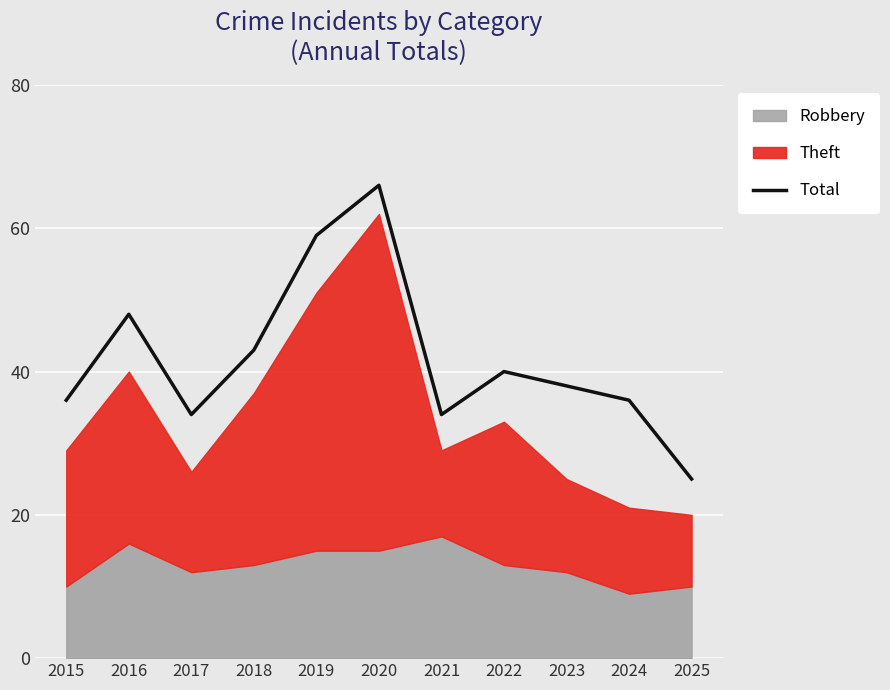

Reading left to right, extract all data points from this chart.

2015=36	2016=48	2017=34	2018=43	2019=59	2020=66	2021=34	2022=40	2023=38	2024=36	2025=25